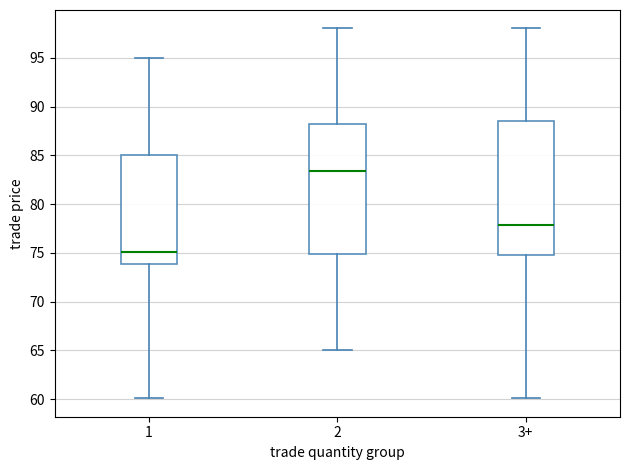

Reading left to right, transcribe this box plot: for each box, give where its median line is, the range the box spans, and where its two whiskers end, as read against the y-axis. The values are not printed on the chart, so give them approximately, as read against the axis.

1: median 75.0, box 74.0 to 85.0, whiskers 60.0 to 95.0
2: median 83.5, box 75.0 to 88.5, whiskers 65.0 to 98.0
3+: median 78.0, box 75.0 to 88.5, whiskers 60.0 to 98.0